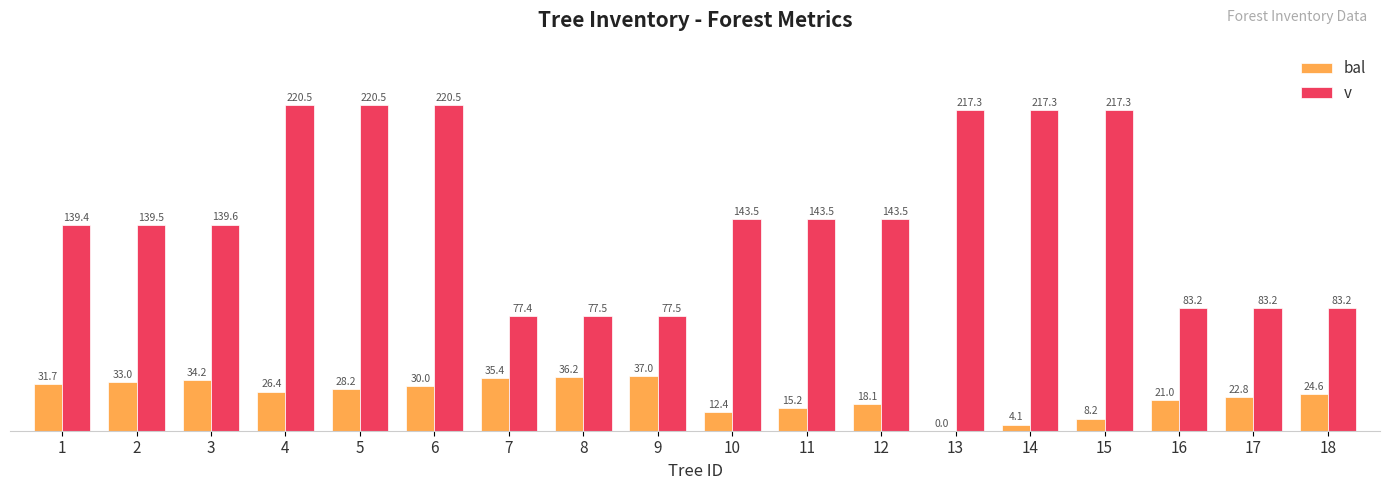

How many categories are shown in the chart?

18